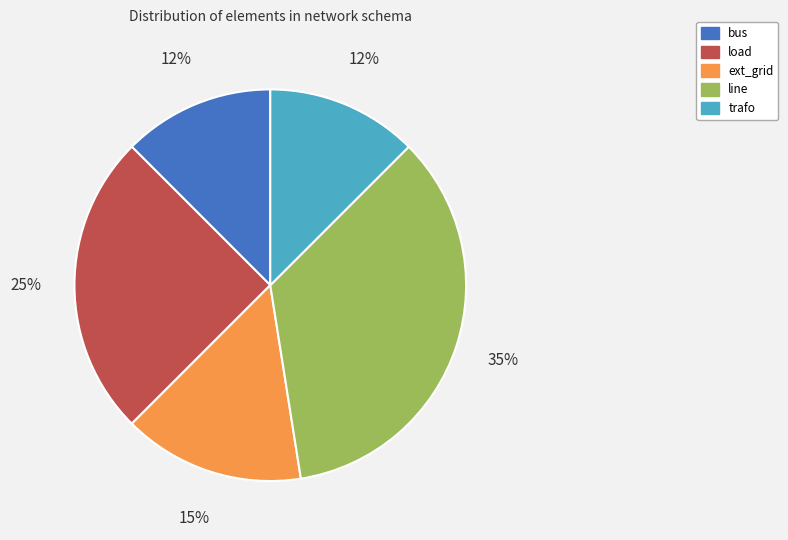

Do trafo and bus together represent more than half of the pie?

No